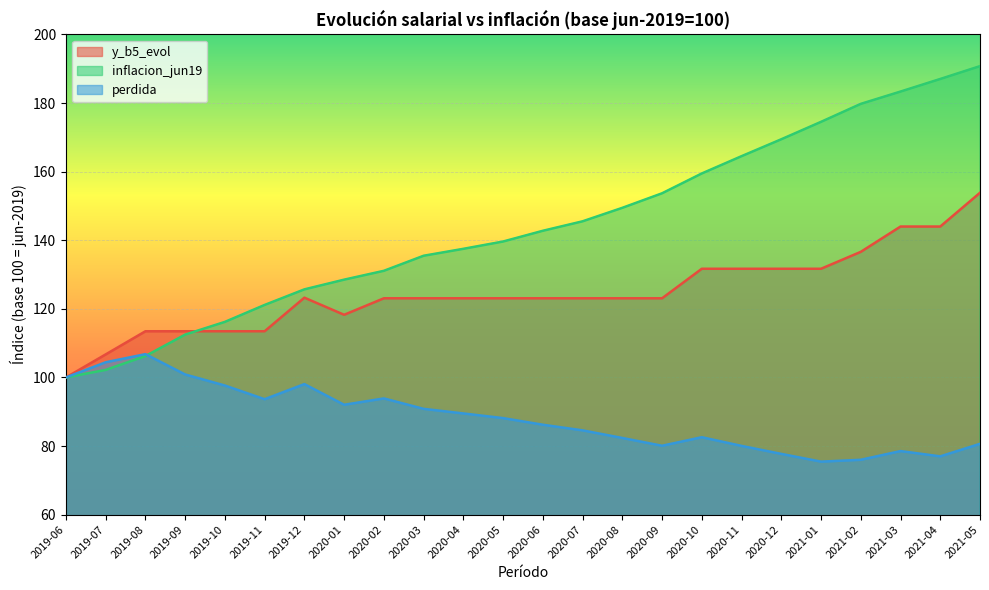

Between which two adjacent categories do y_b5_evol and inflacion_jun19 first intersect?

2019-09 and 2019-10